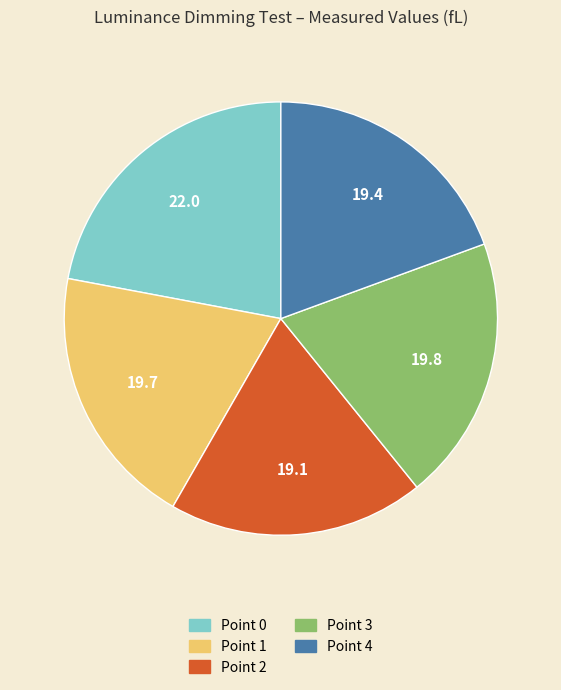

Count the number of slices in the pie.

5